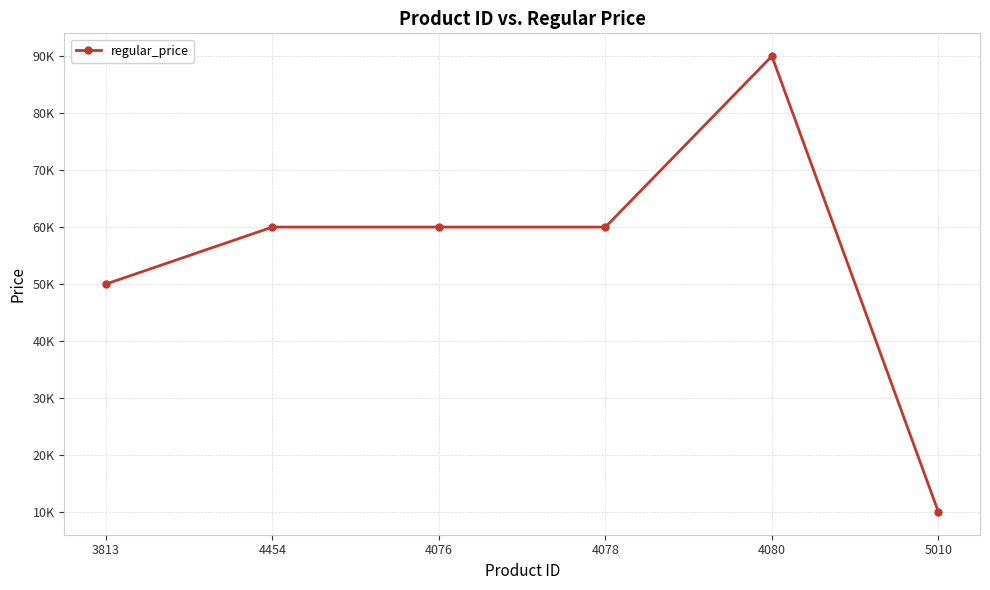

List the labels in order of value, largest first.

4080, 4454, 4076, 4078, 3813, 5010